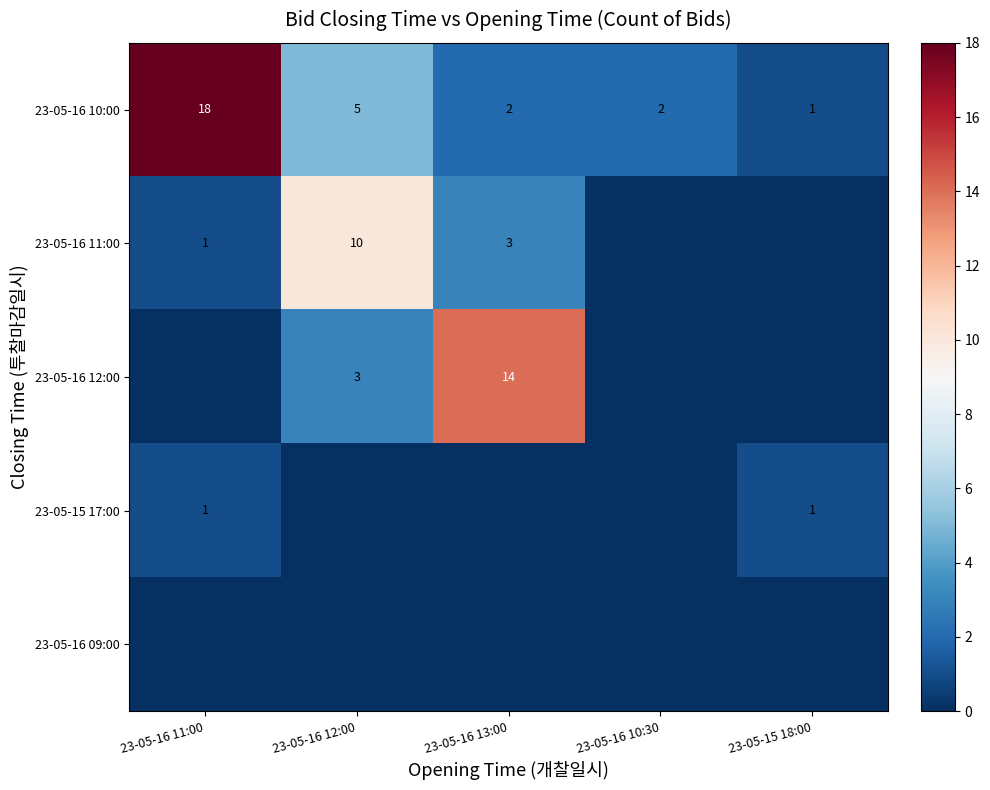

At which label does 23-05-16 10:00 first exceed 2?

23-05-16 11:00